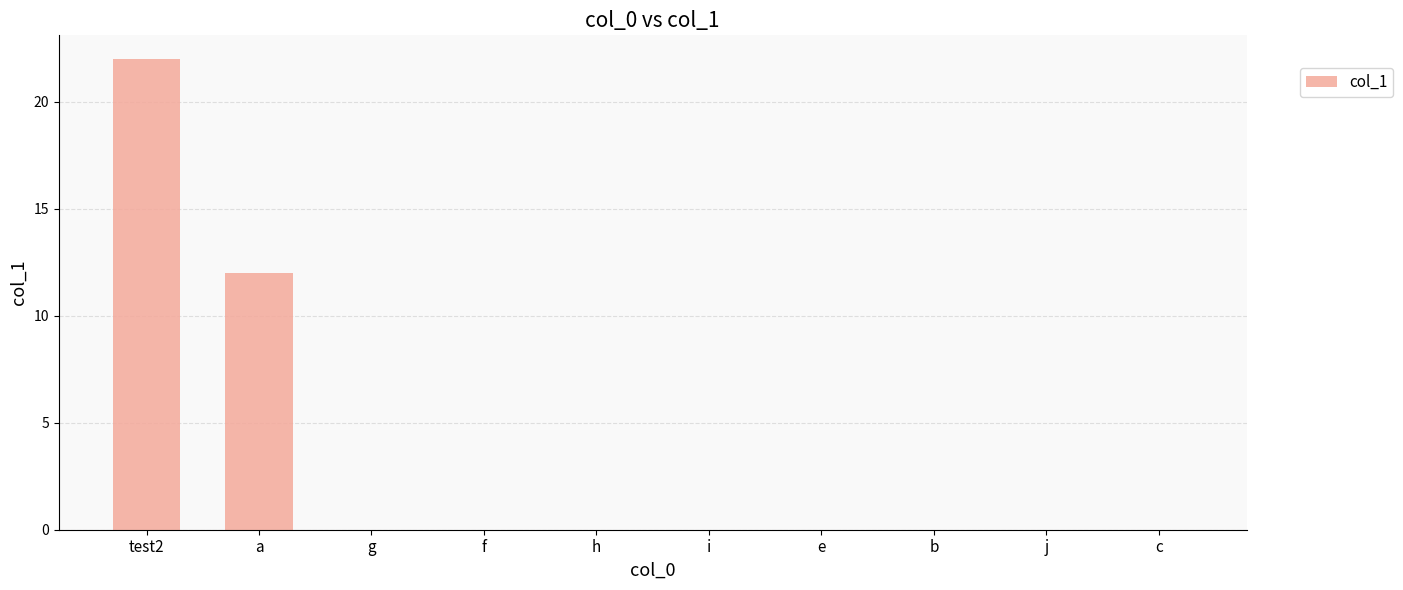

Is it true that the value at b is 0?

True